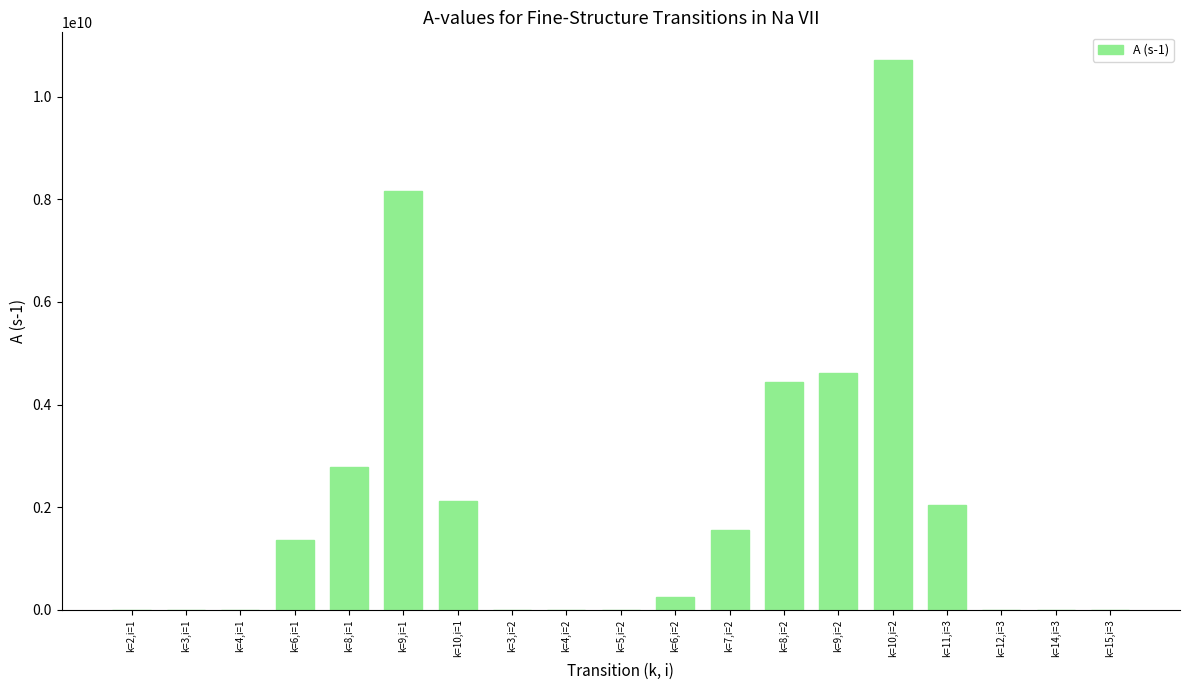

Between k=11,i=3 and k=9,i=1, which is larger?

k=9,i=1